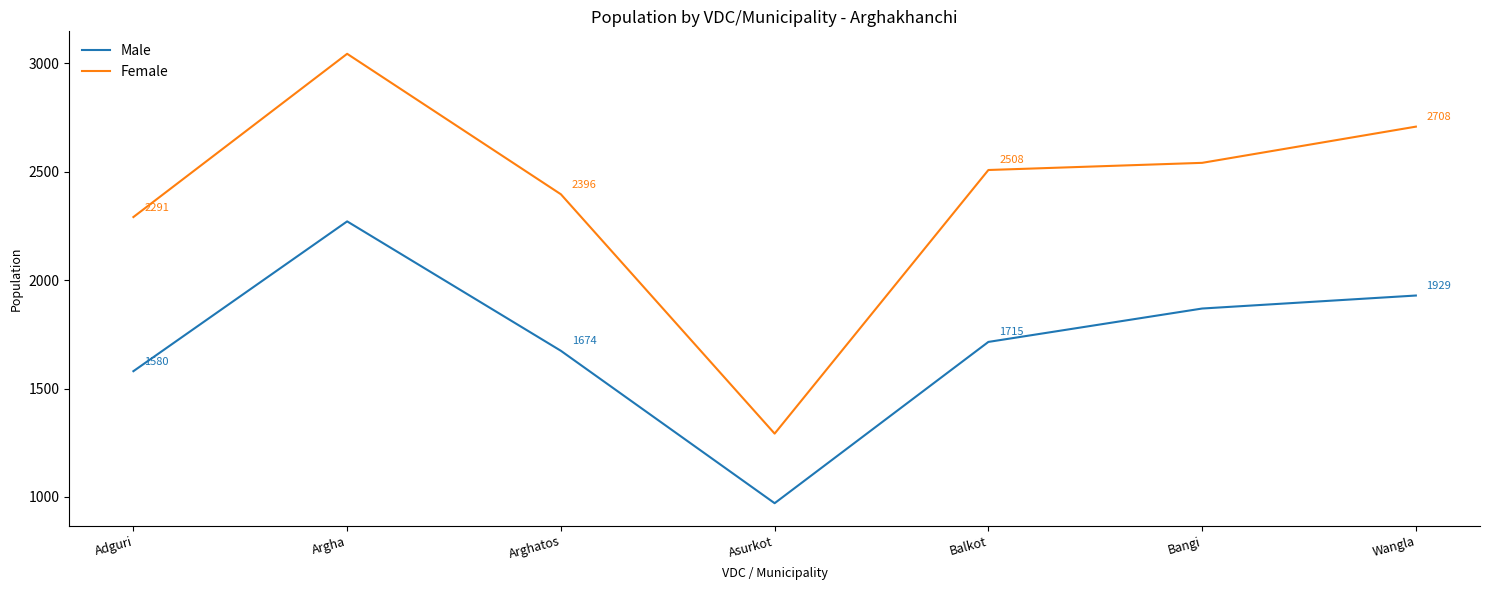

What is the difference between the second highest and second lowest values in the Female series?

417